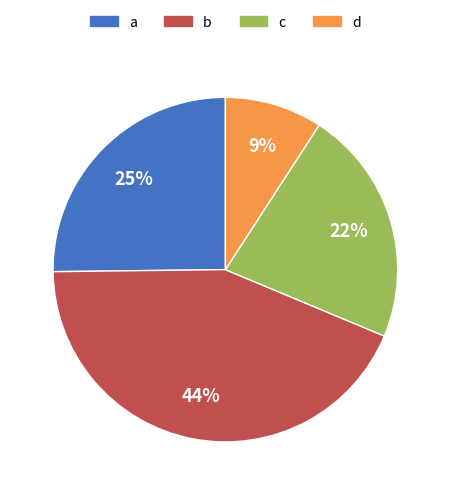

Is it true that d is 9% of the pie?

True